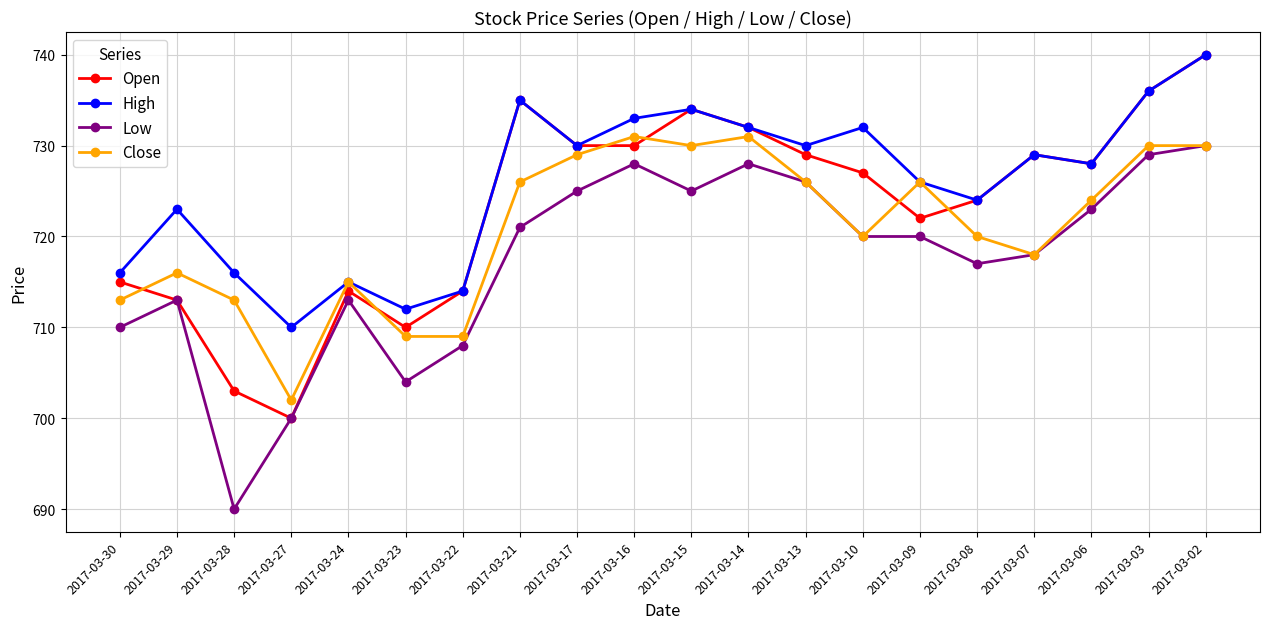

Where does the Low series first go above 720?

2017-03-21